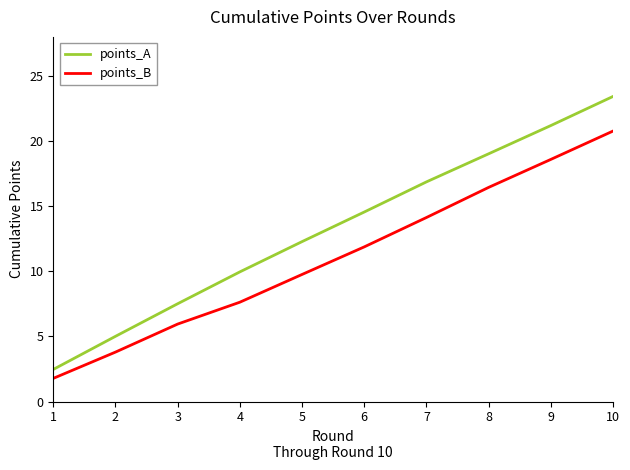

True or false: points_A and points_B intersect in this chart.

False